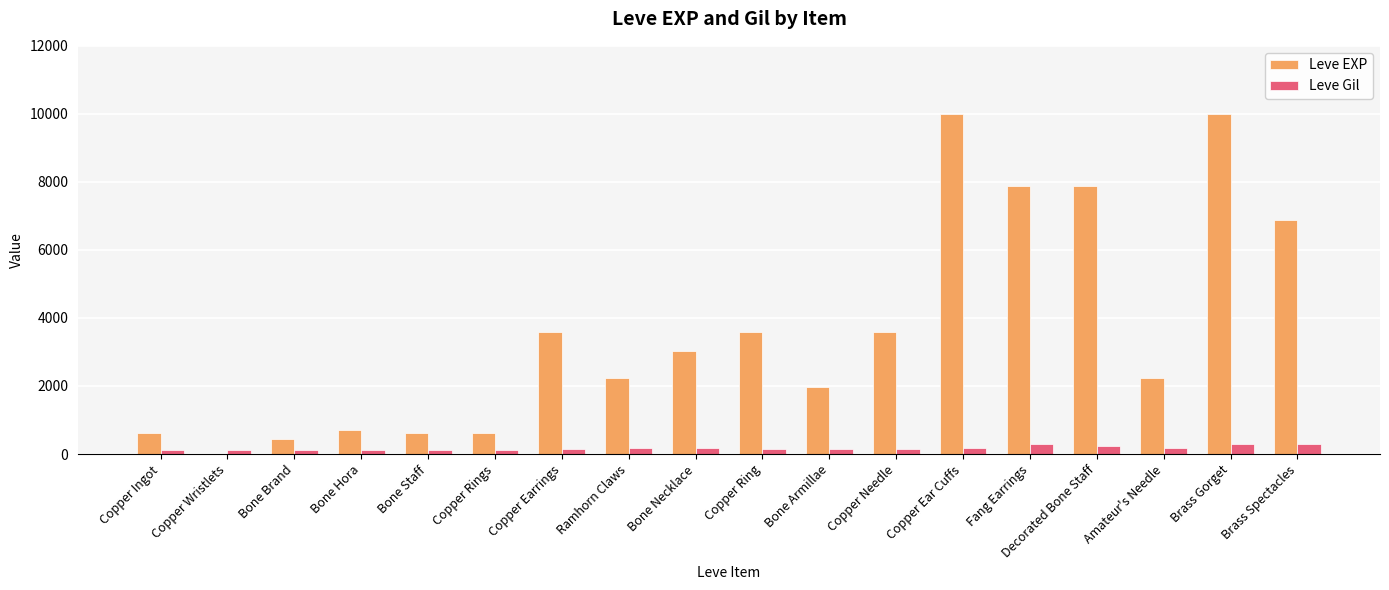

The value of Leve EXP at Bone Brand is 450. True or false?

True